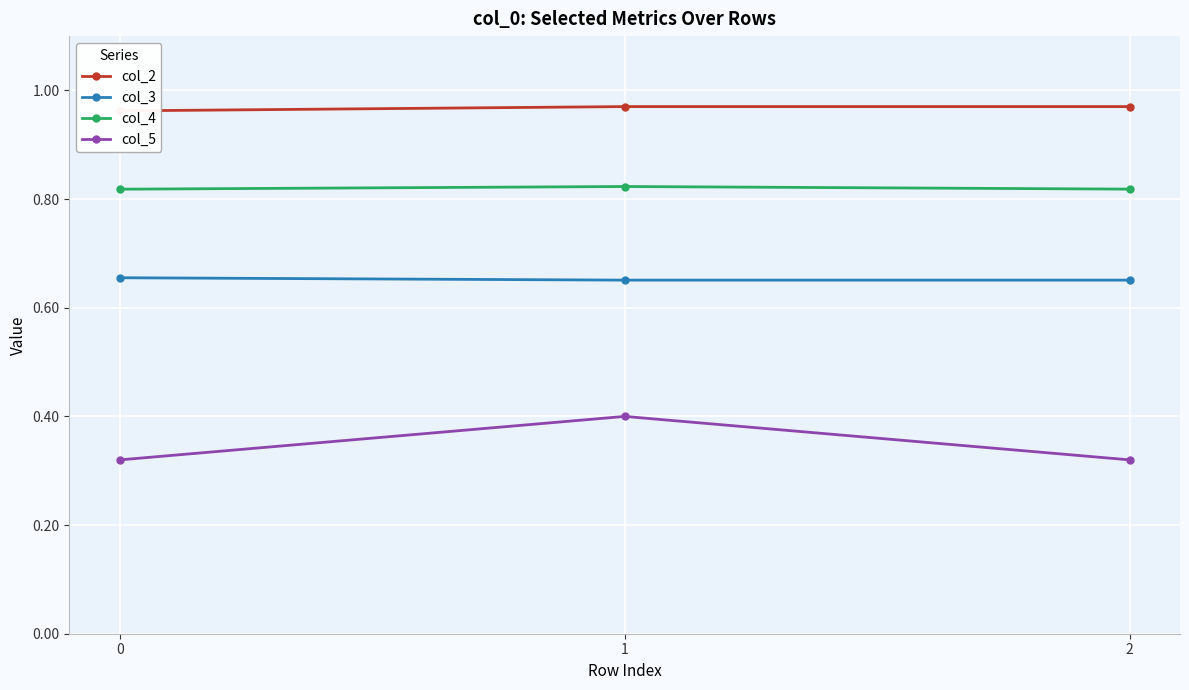

Reading left to right, extract all data points from this chart.

col_2: 1.0	1.0	1.0
col_3: 0.7	0.7	0.7
col_4: 0.8	0.8	0.8
col_5: 0.3	0.4	0.3